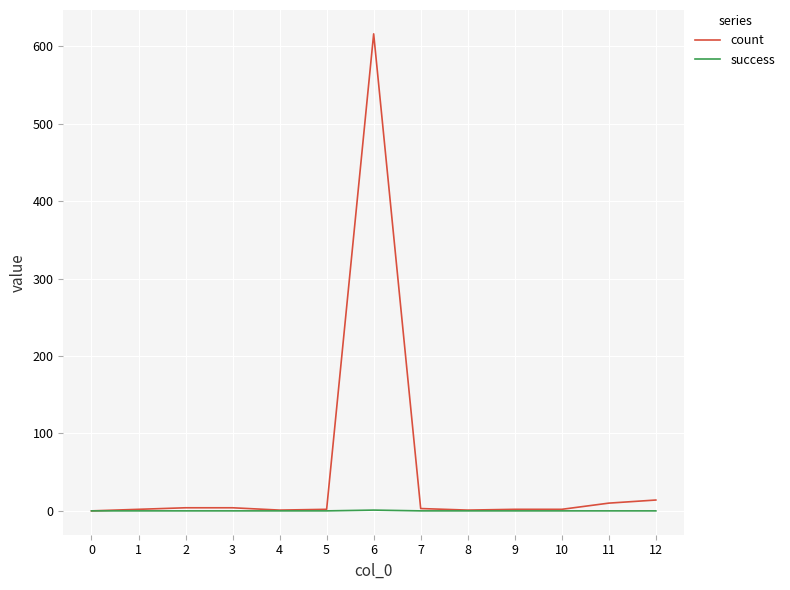

Which series has the largest total across all categories?

count